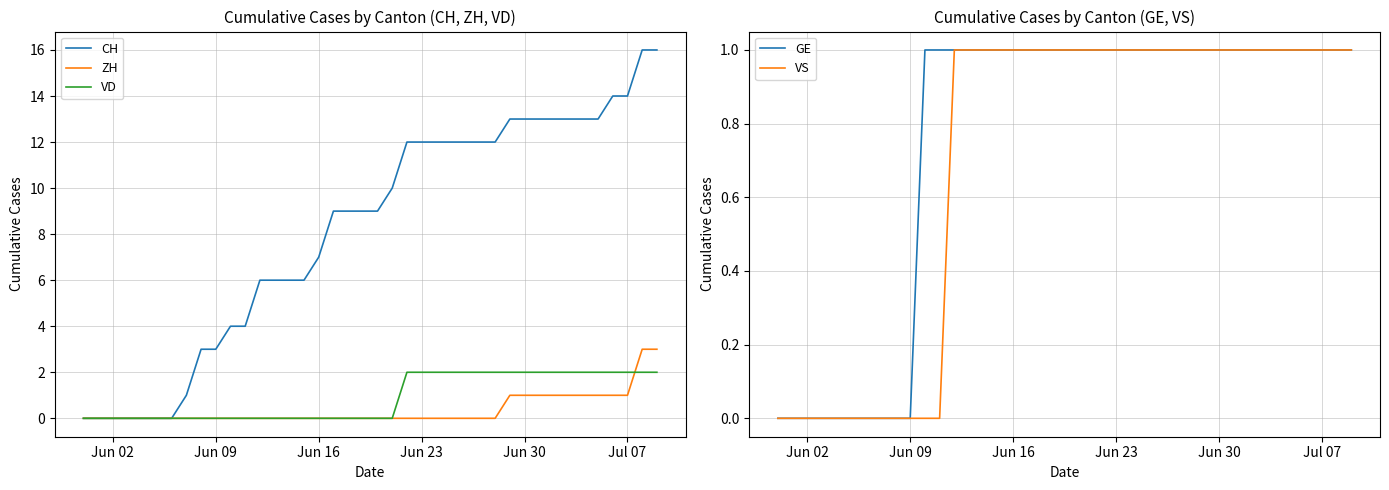

Does the chart display data point markers on the line(s)?

No